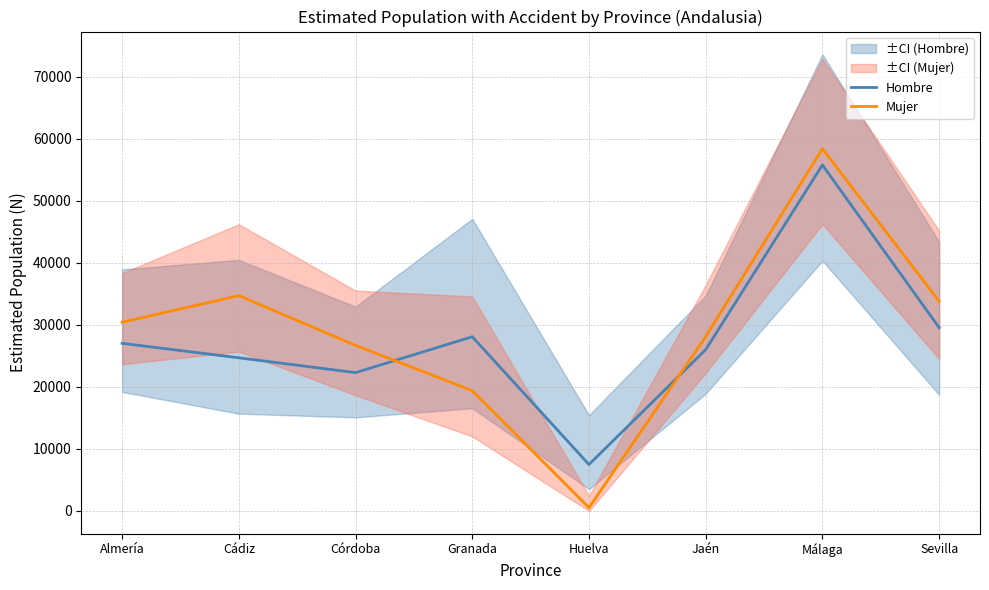

Does the chart display data point markers on the line(s)?

No